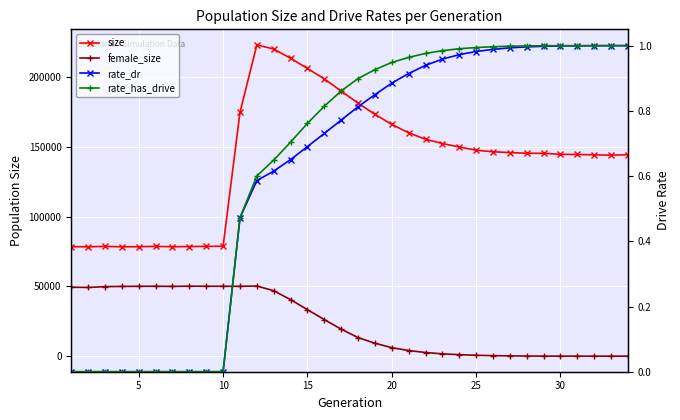

How many lines are shown in the chart?

4